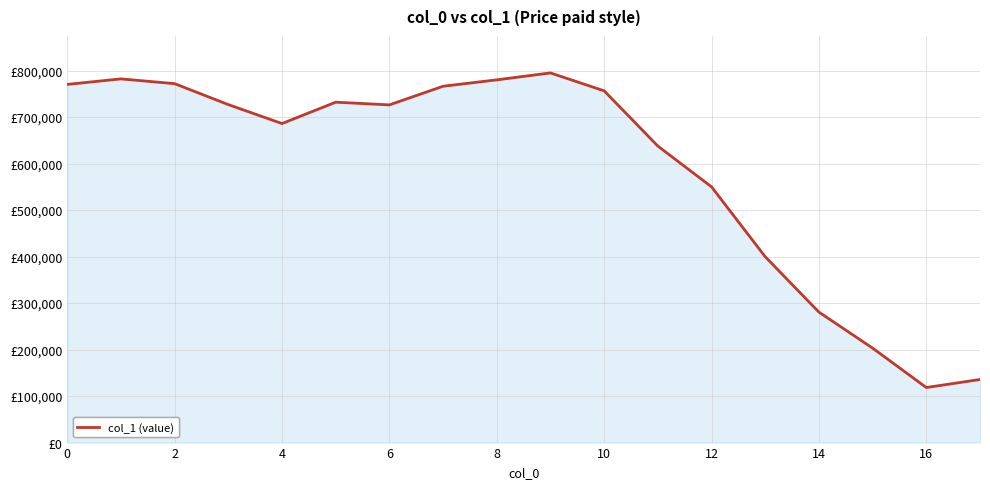

Does the chart display data point markers on the line(s)?

No